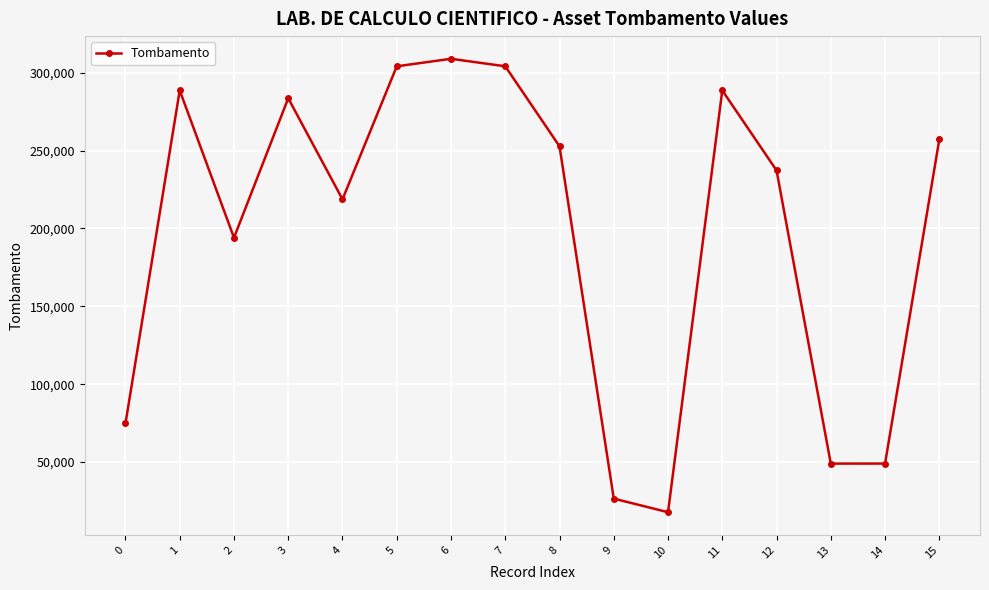

At which category does the data reach its first local peak?

1